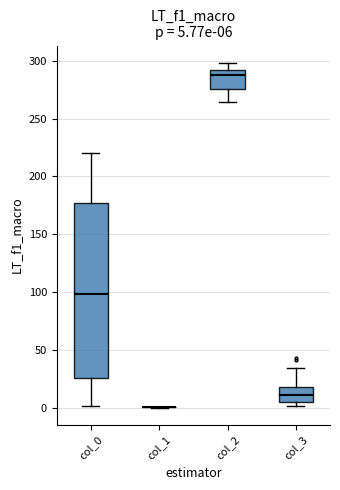

Comparing the boxes themselves (not the whiskers), which one is the tallest?

col_0